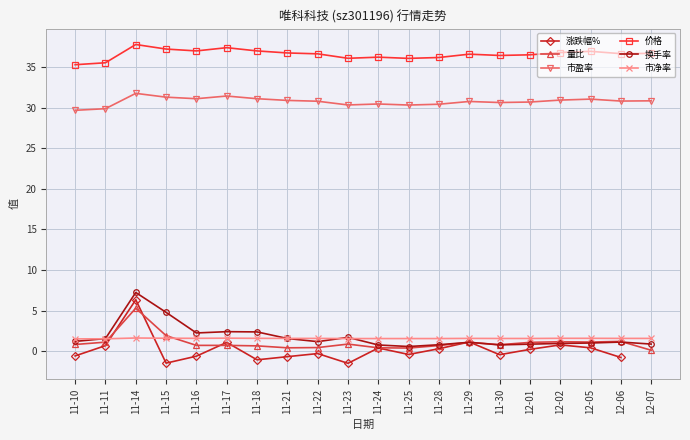

Is it true that 市净率 equals 1.6 at 11-14?

True